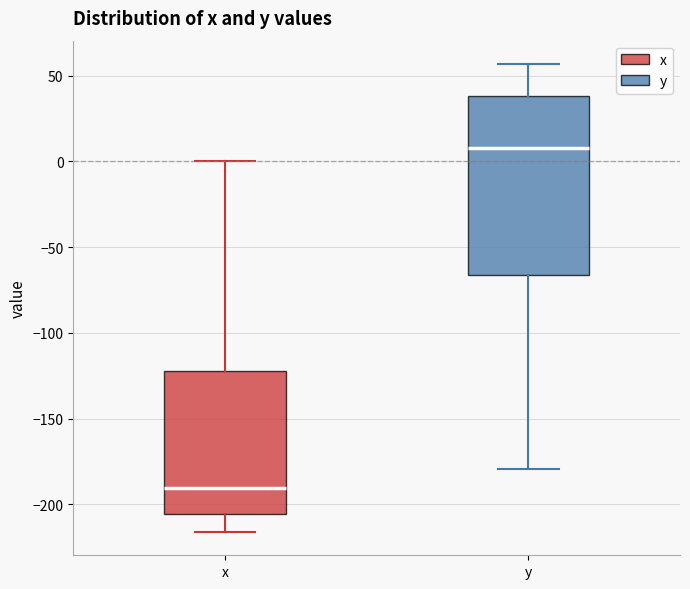

Comparing the boxes themselves (not the whiskers), which one is the tallest?

y